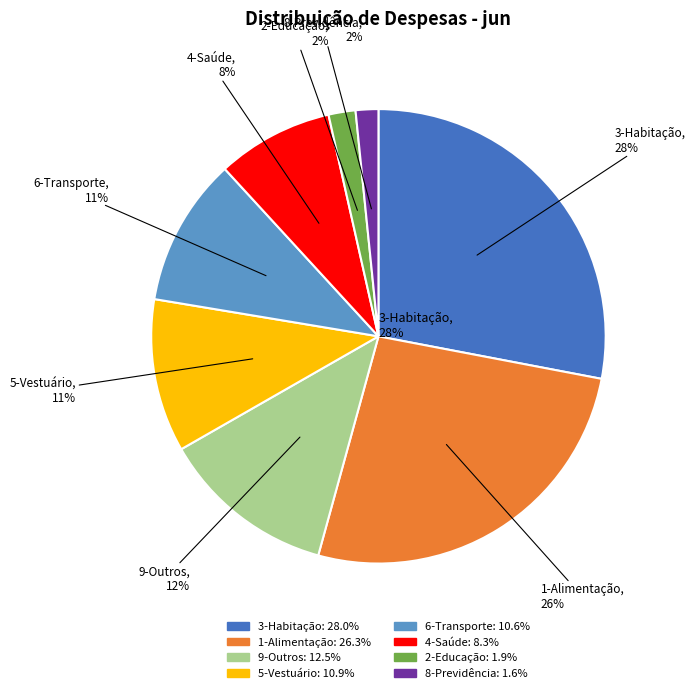

True or false: 4-Saúde accounts for 8% of the total.

True